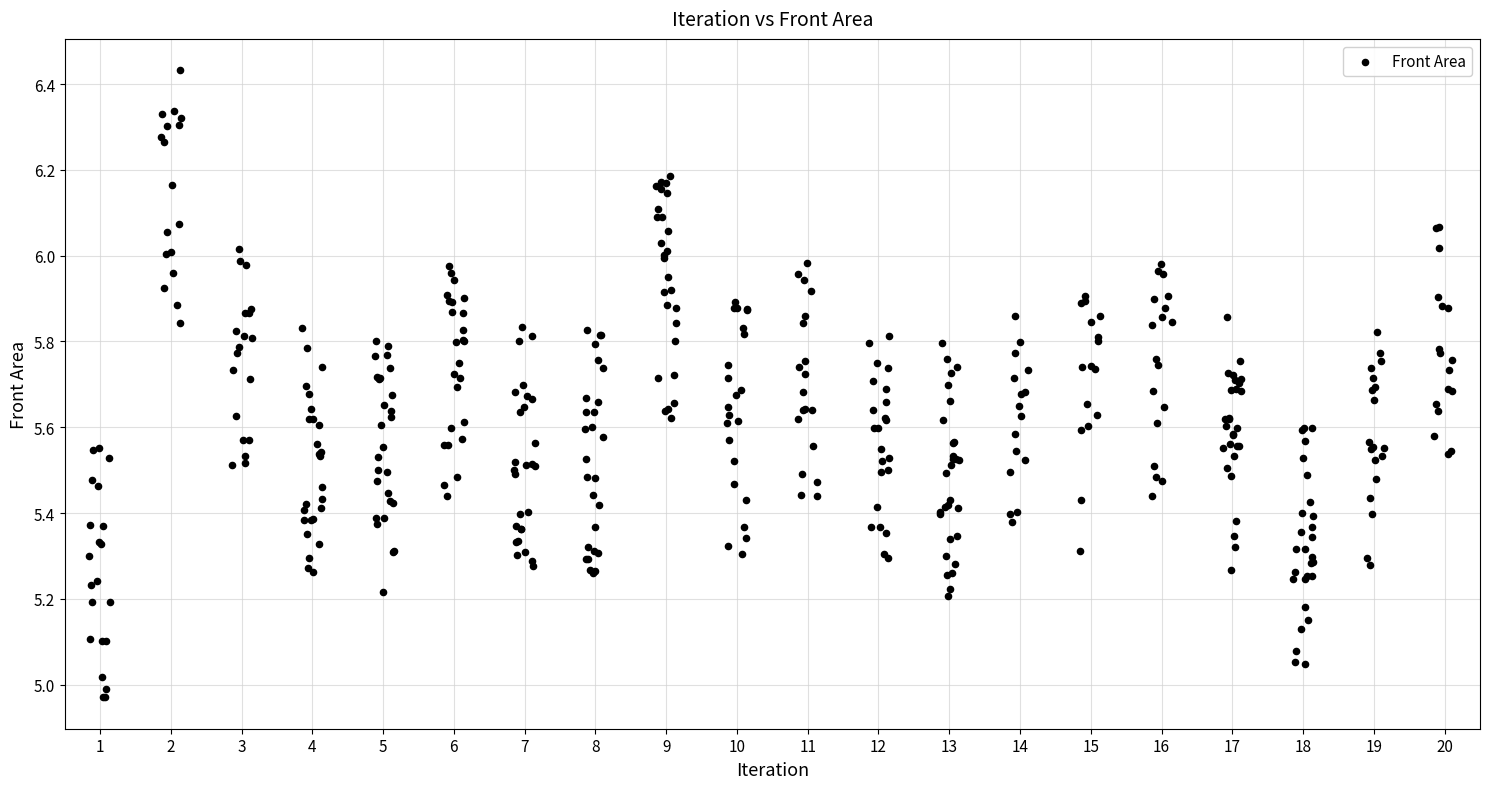

What is the range of X values (max minus min)?

19.3